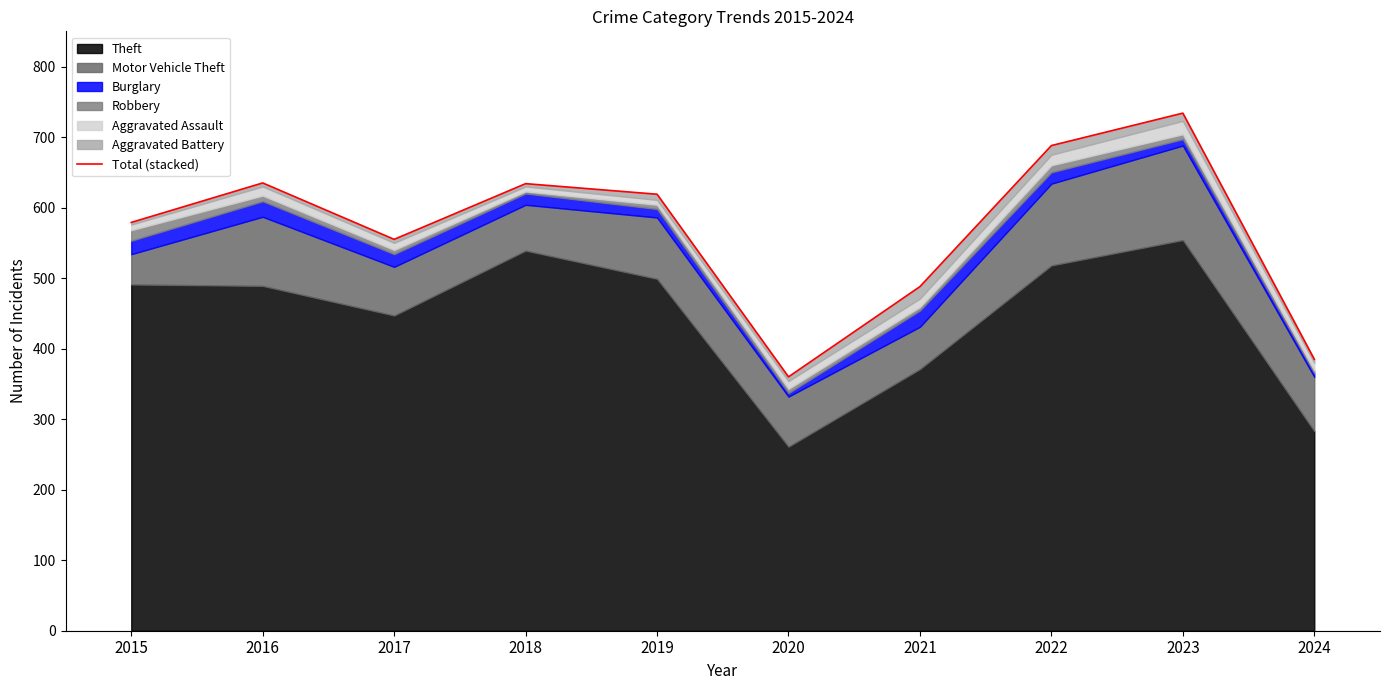

Rank the categories by value from lowest to highest.

2020, 2024, 2021, 2017, 2015, 2019, 2018, 2016, 2022, 2023